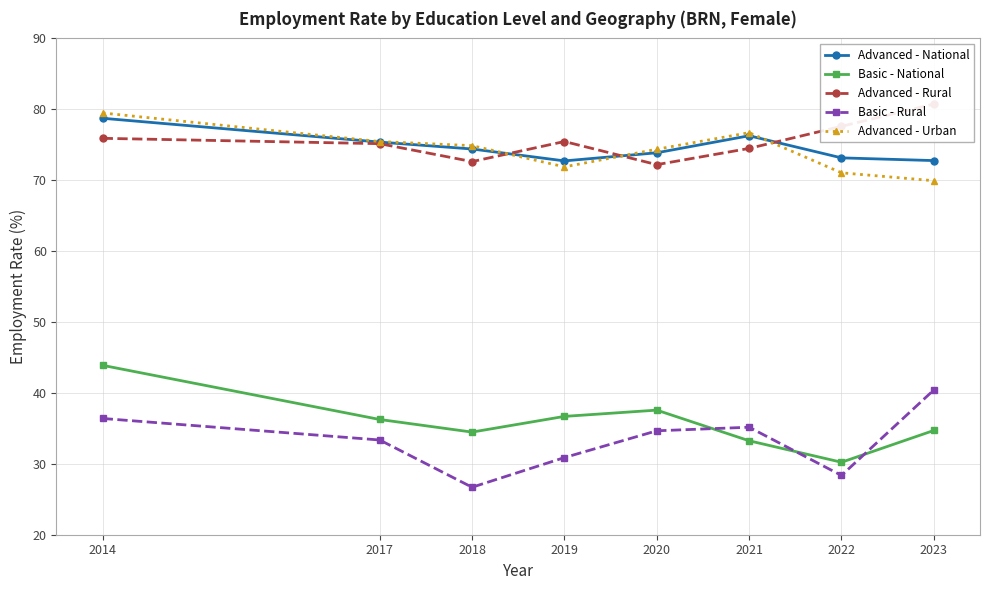

At which label does Basic - Rural first exceed 34?

2014